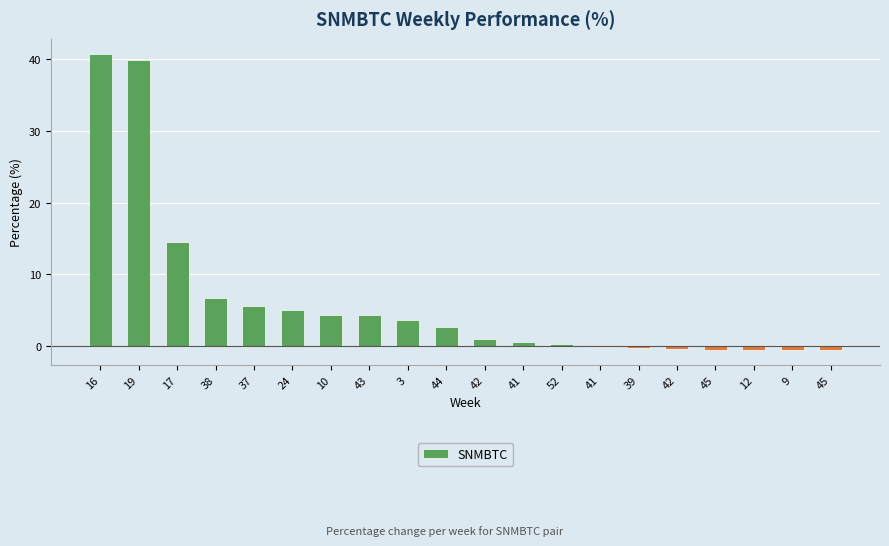

What is the sum of all values?

126.4